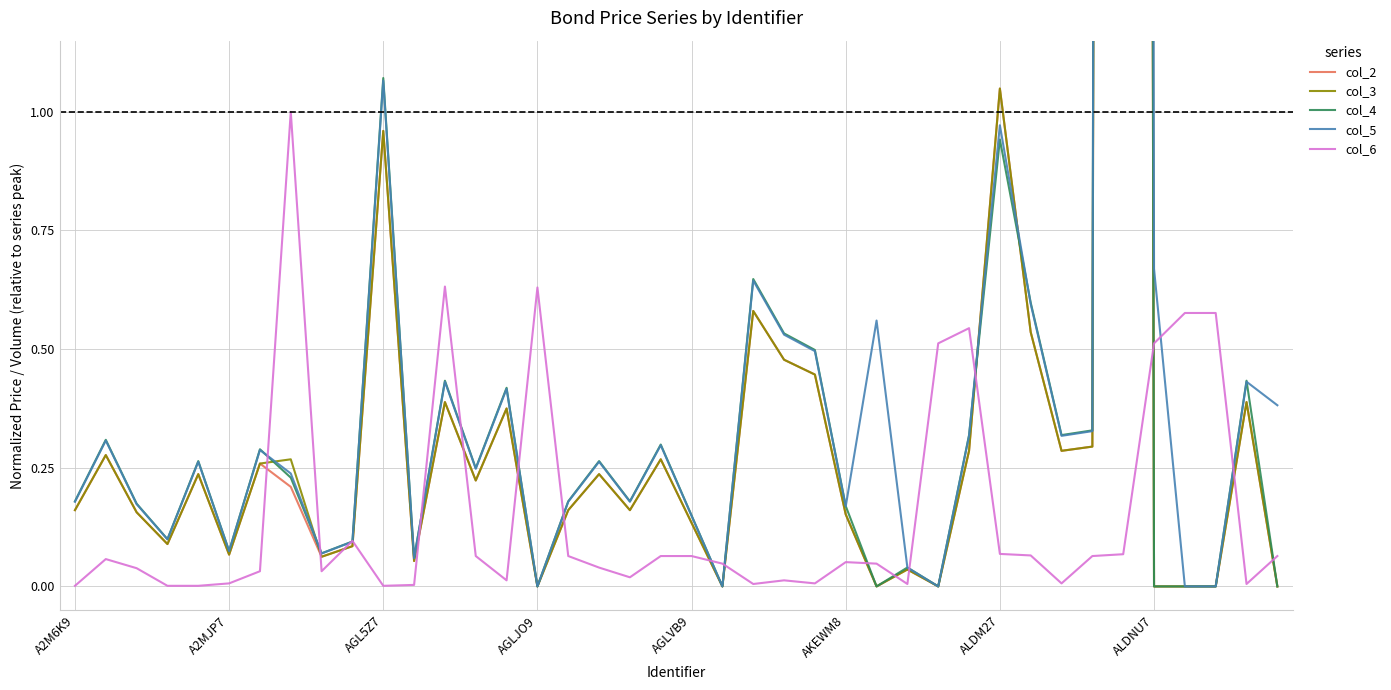

True or false: col_6 has more than 2 points higher than both neighbors.

True